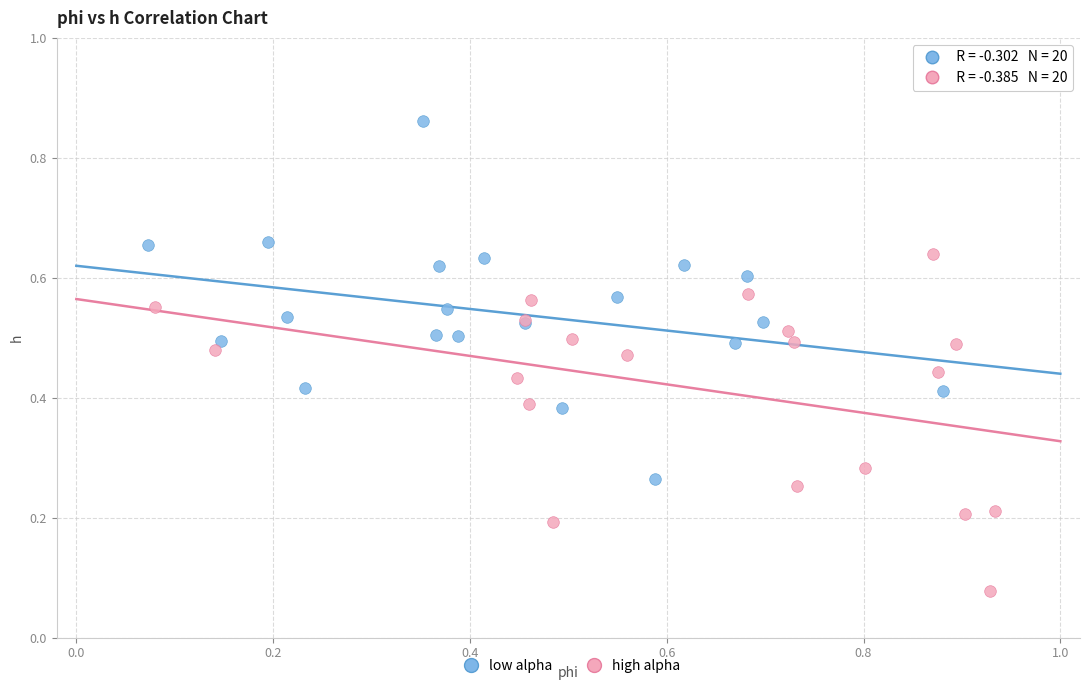

What are all the series names shown in the legend?

low alpha, high alpha